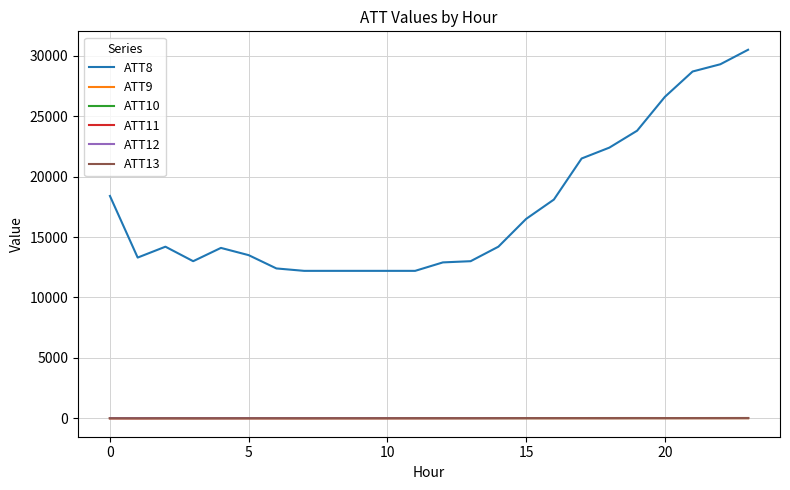

Which series has the largest total across all categories?

ATT8